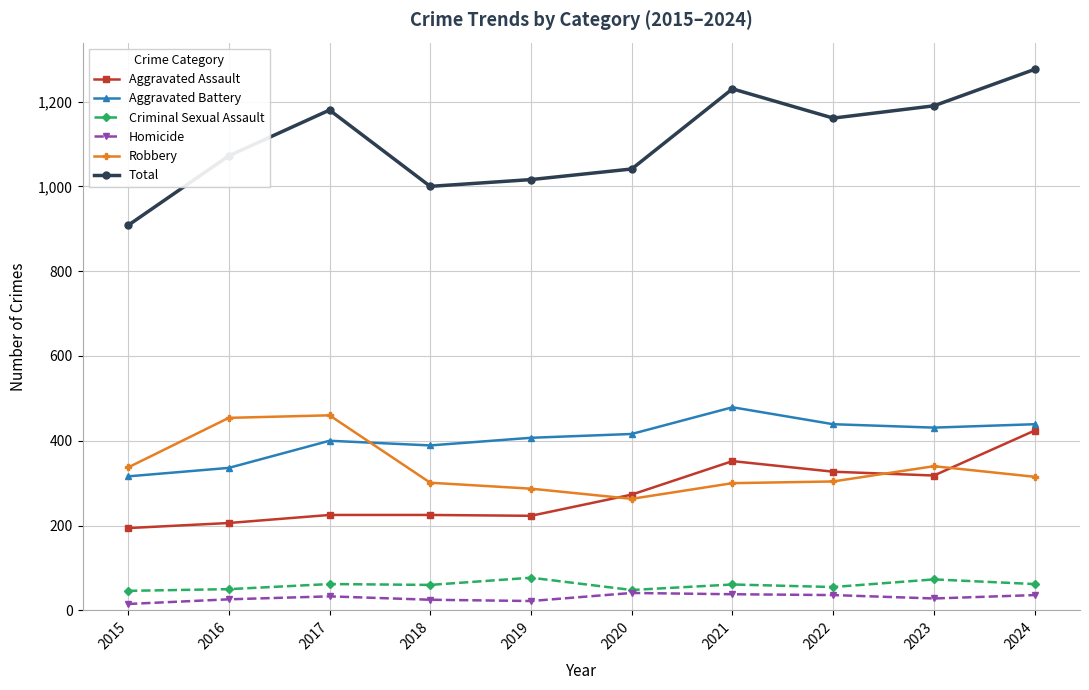

How many distinct data groups are displayed?

6